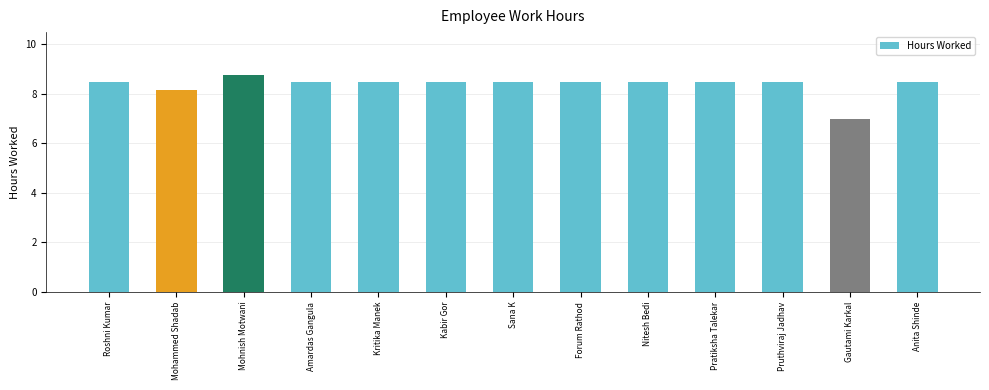

At which label is the value closest to 7?

Gautami Karkal